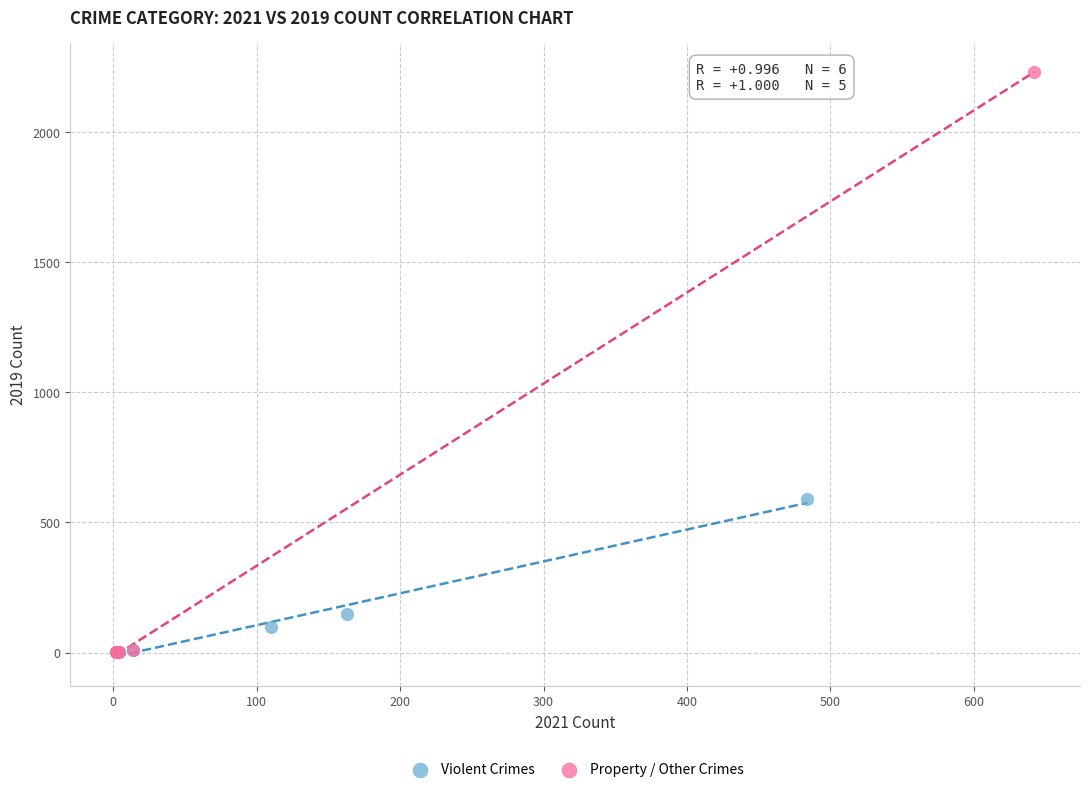

Which series reaches the maximum Y coordinate?

Property / Other Crimes